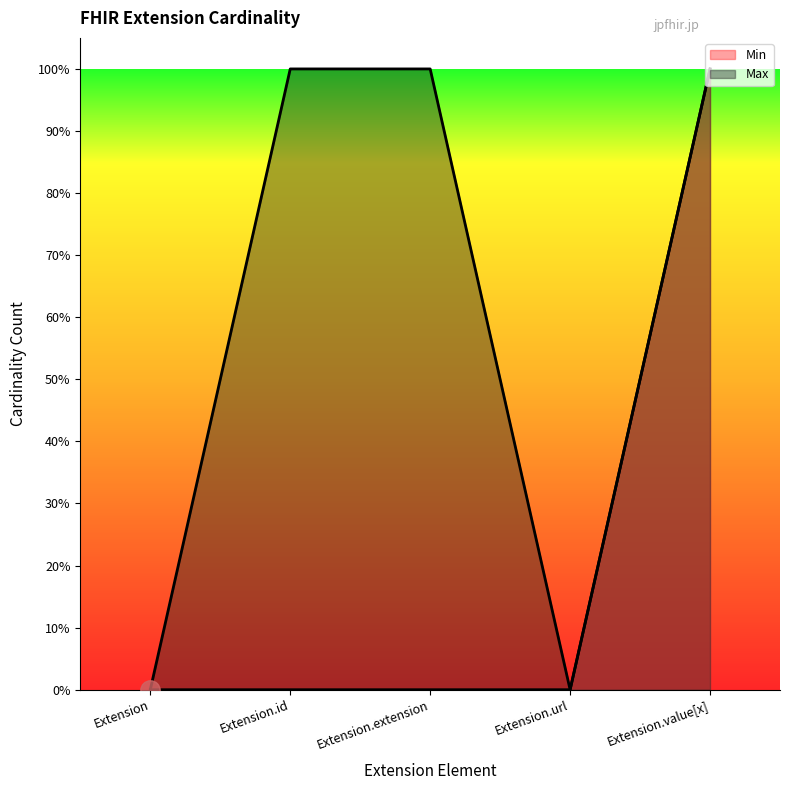

How many lines are shown in the chart?

2